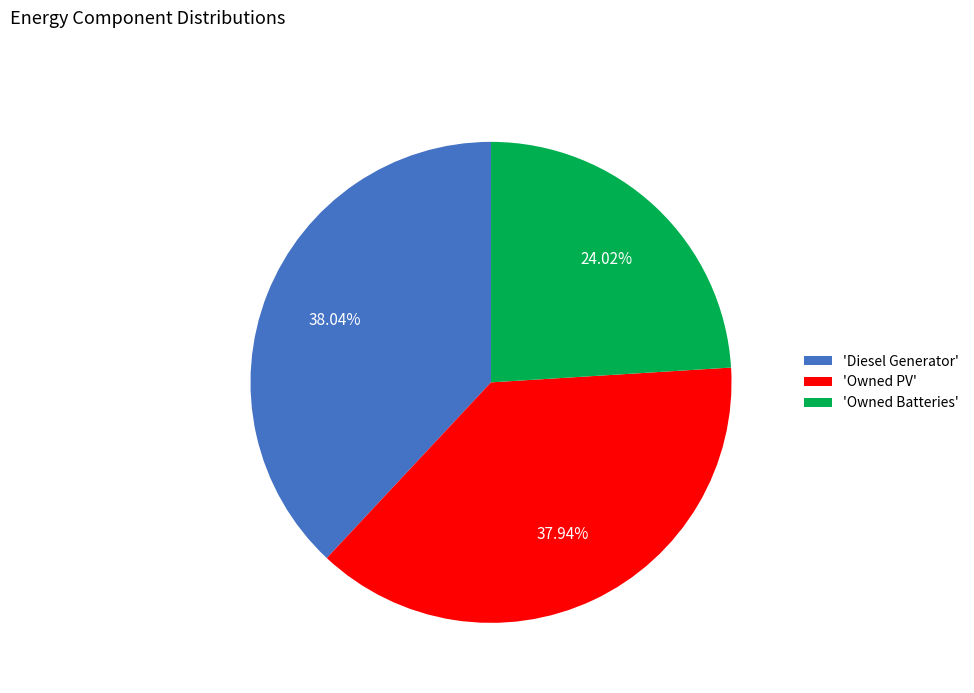

Which slice is the smallest?

'Owned Batteries'